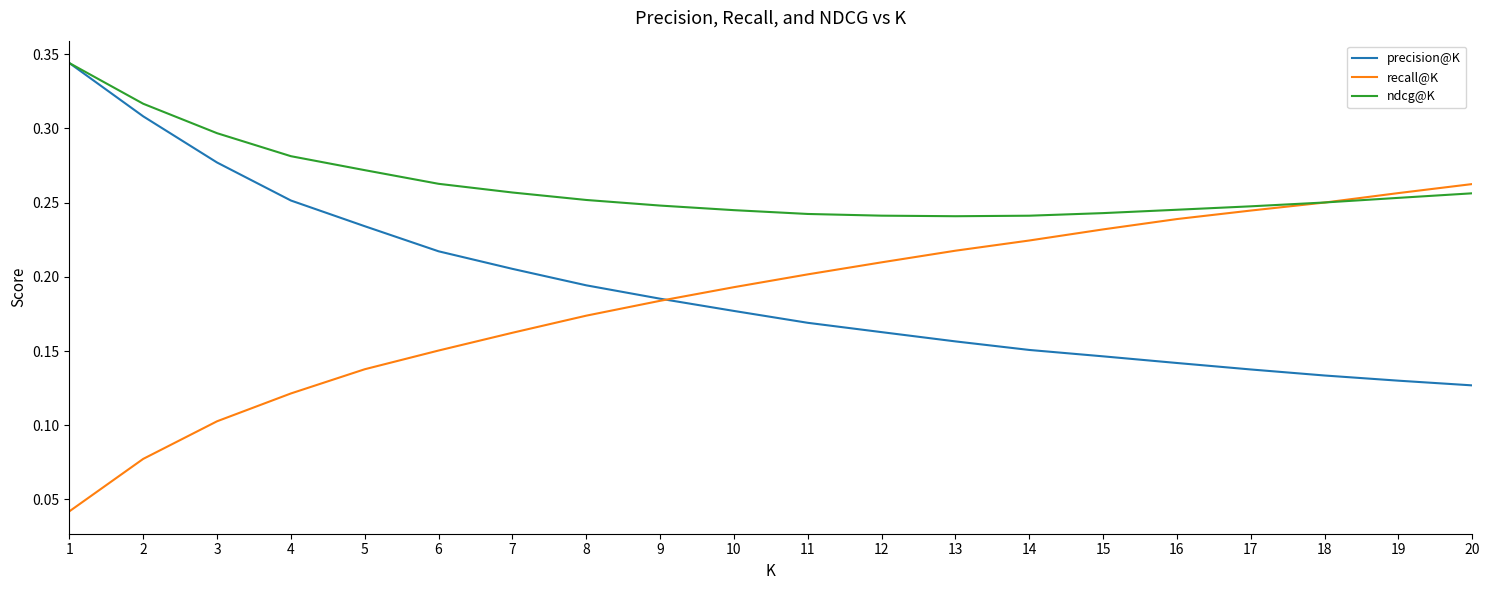

Rank the series at 14 from lowest to highest value.

precision@K, recall@K, ndcg@K